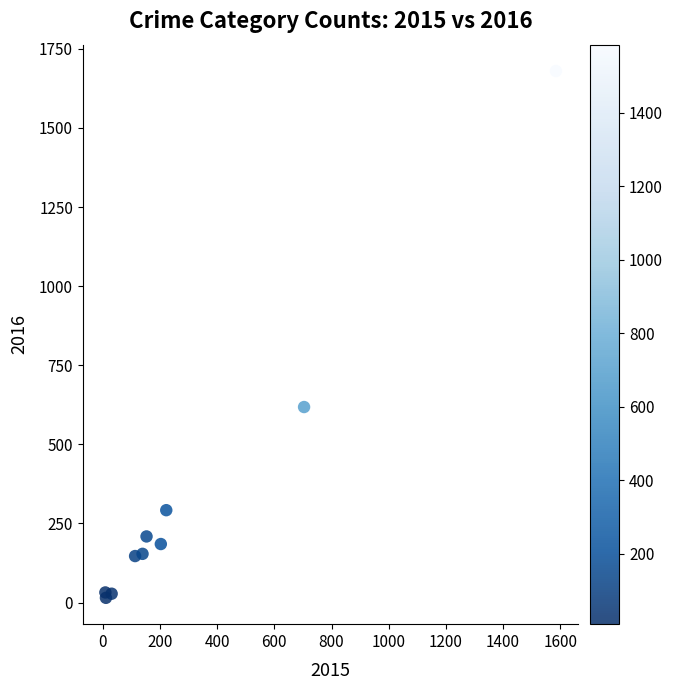

What Y value in the scatter plot is closest to 847?

618